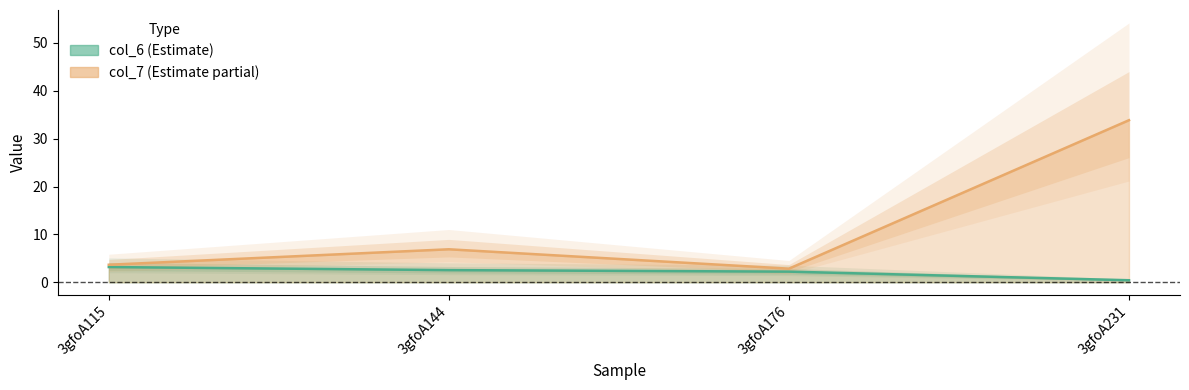

Reading left to right, transcribe all the data shown in this chart.

col_6: 3.2	2.5	2.2	0.4
col_7: 3.7	6.9	2.8	33.9